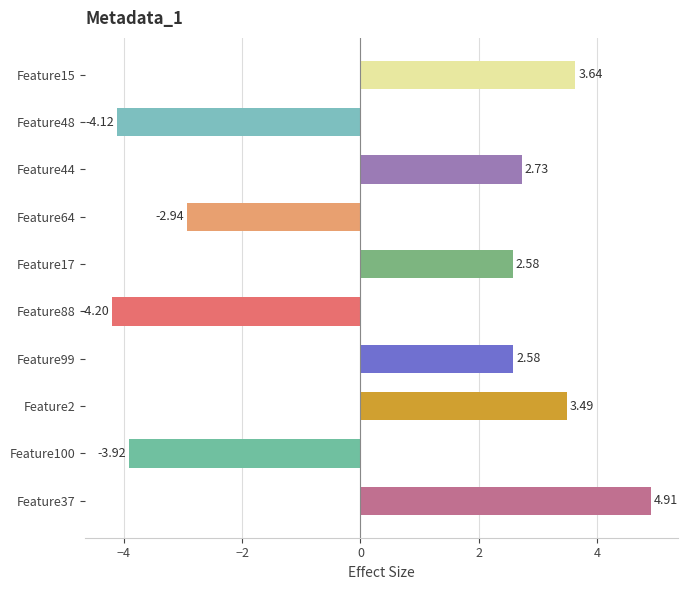

Which has a higher value, Feature44 or Feature48?

Feature44